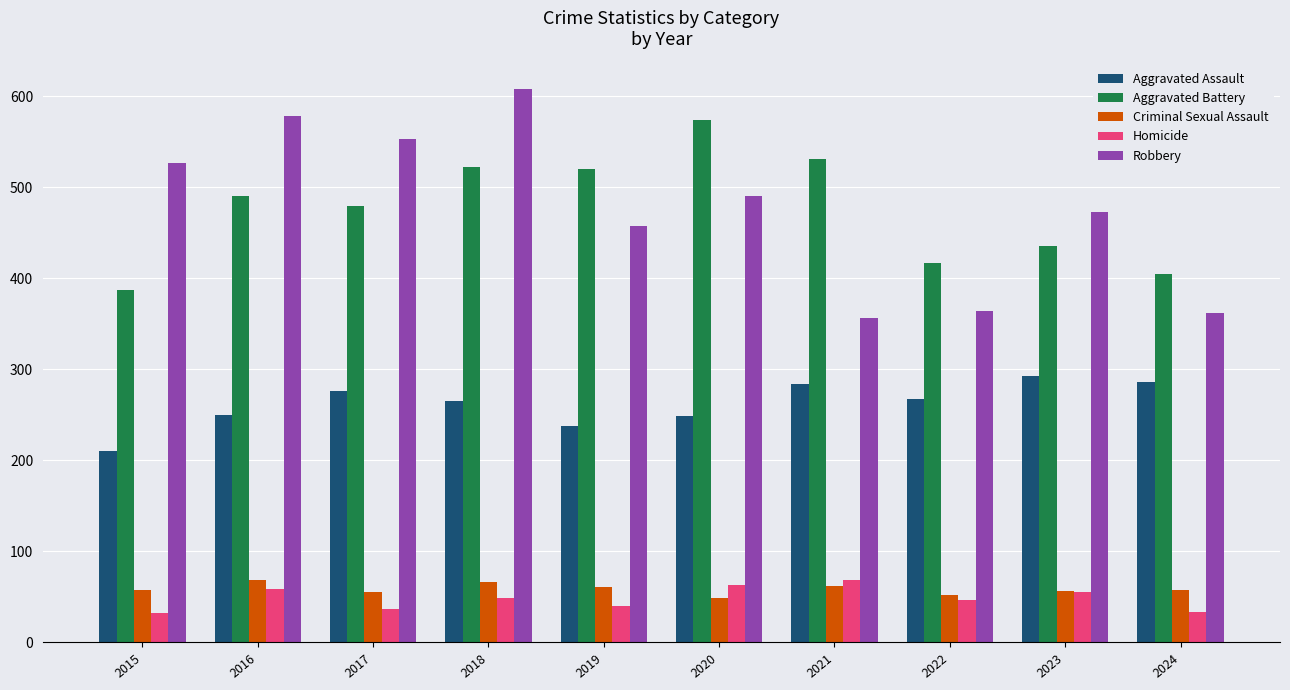

Which series has the widest spread of values?

Robbery